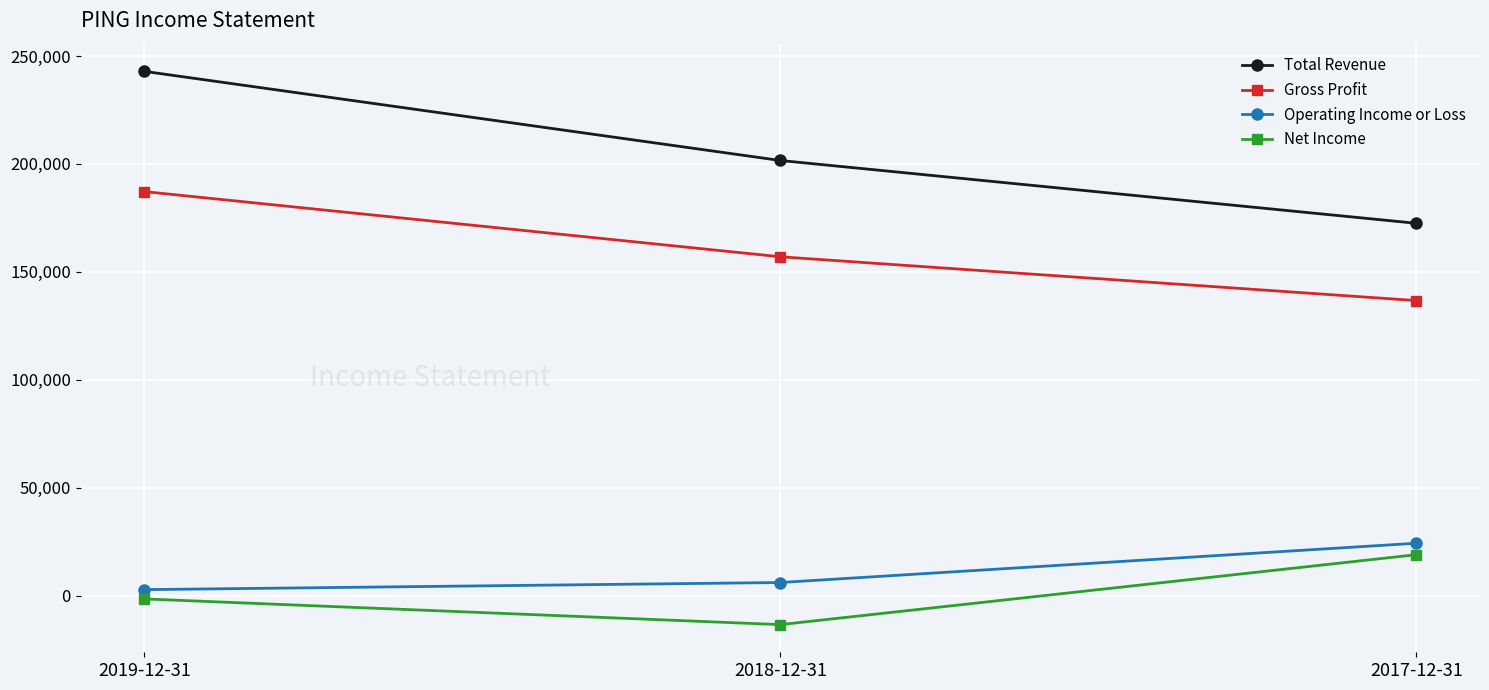

What is the difference between the maximum and minimum values in the Operating Income or Loss series?

21500